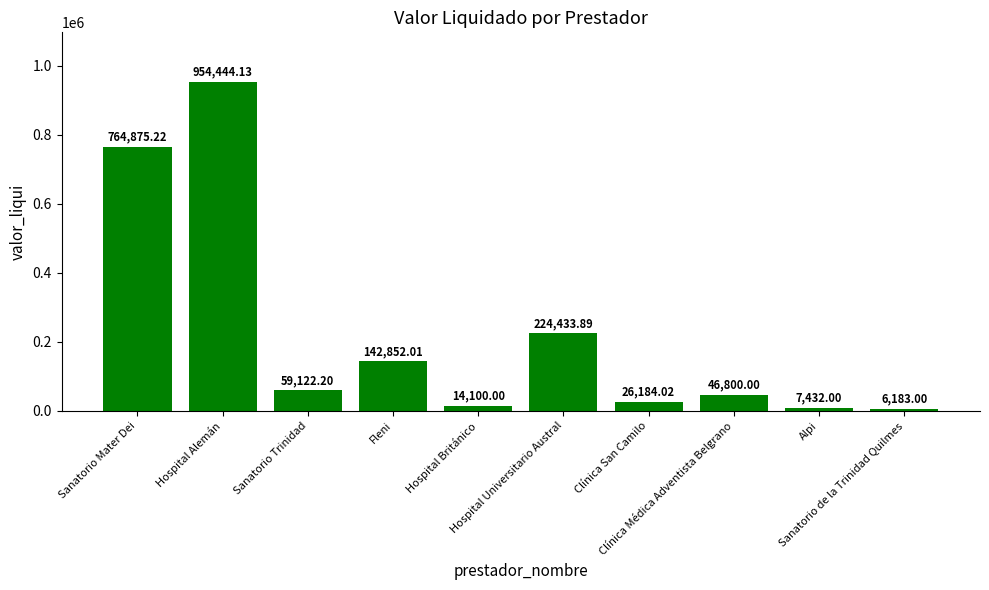

What is the sum of all values?

2246426.5